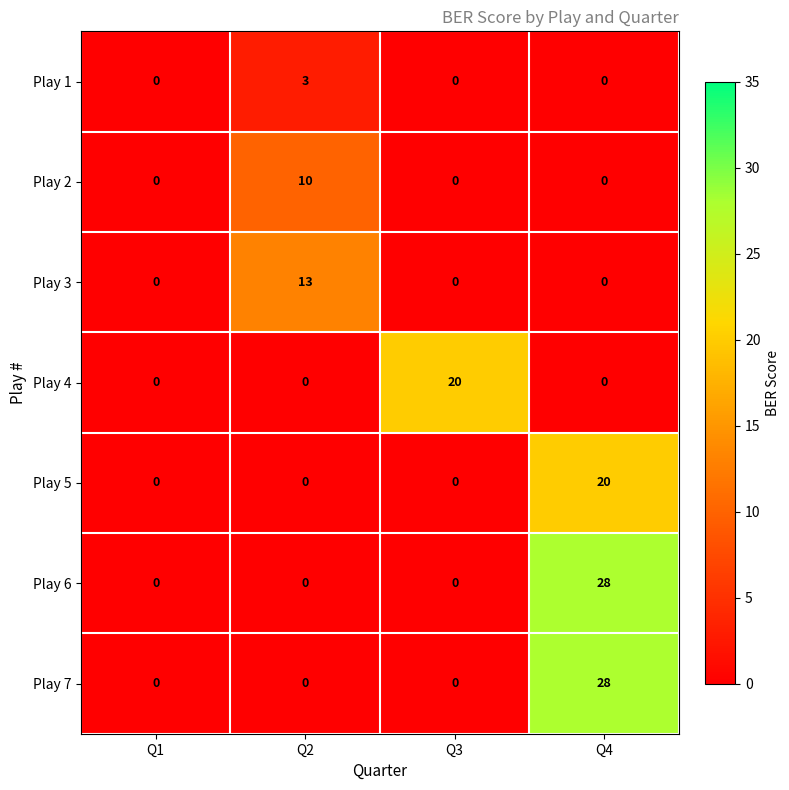

At which category is the sum across all series the highest?

Q4